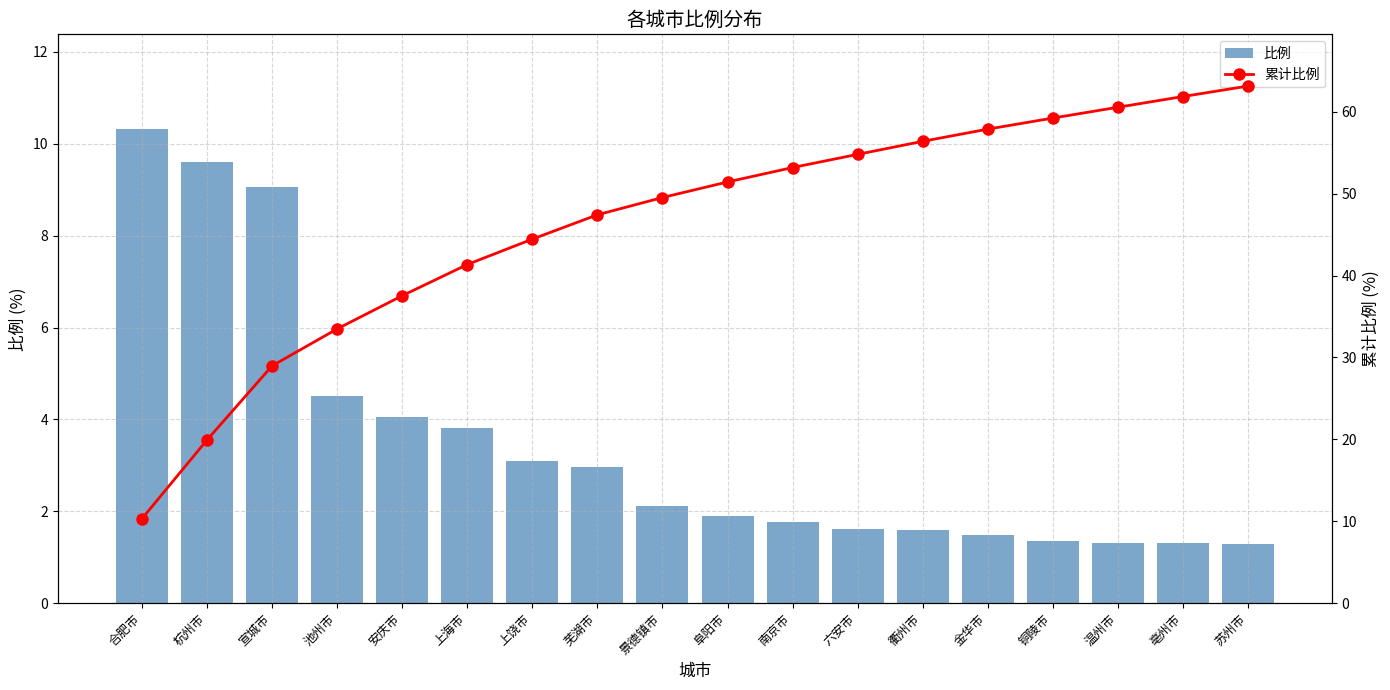

What position from the left is 金华市?

14